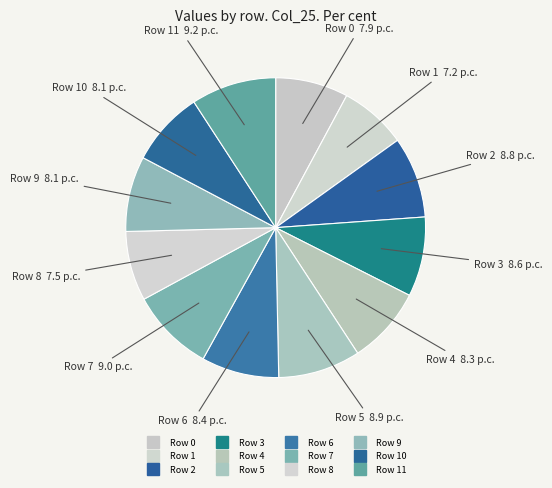

How many slices are in this pie chart?

12